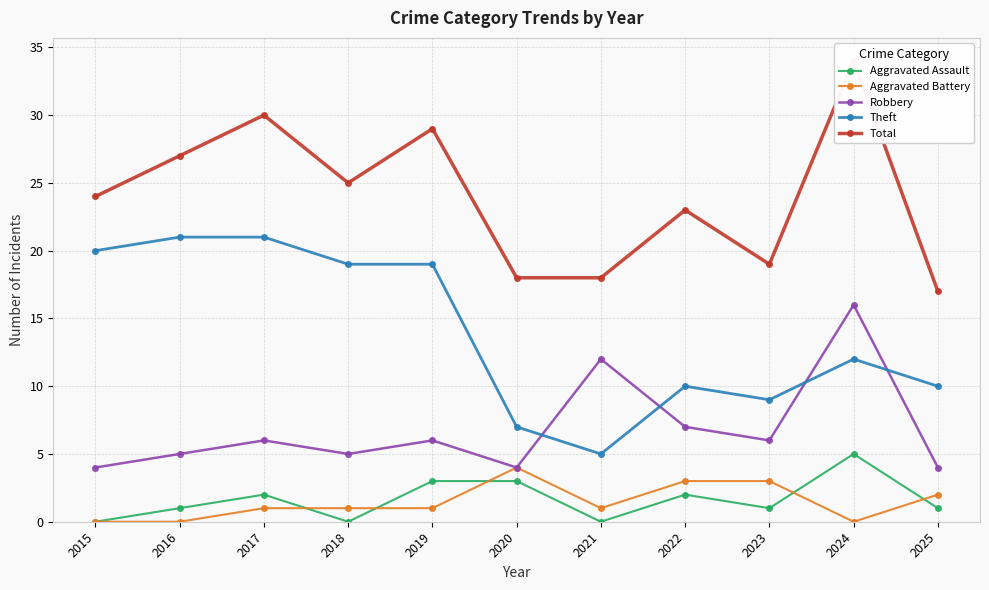

In Theft, how many points are higher than both neighbors (excluding endpoints)?

2